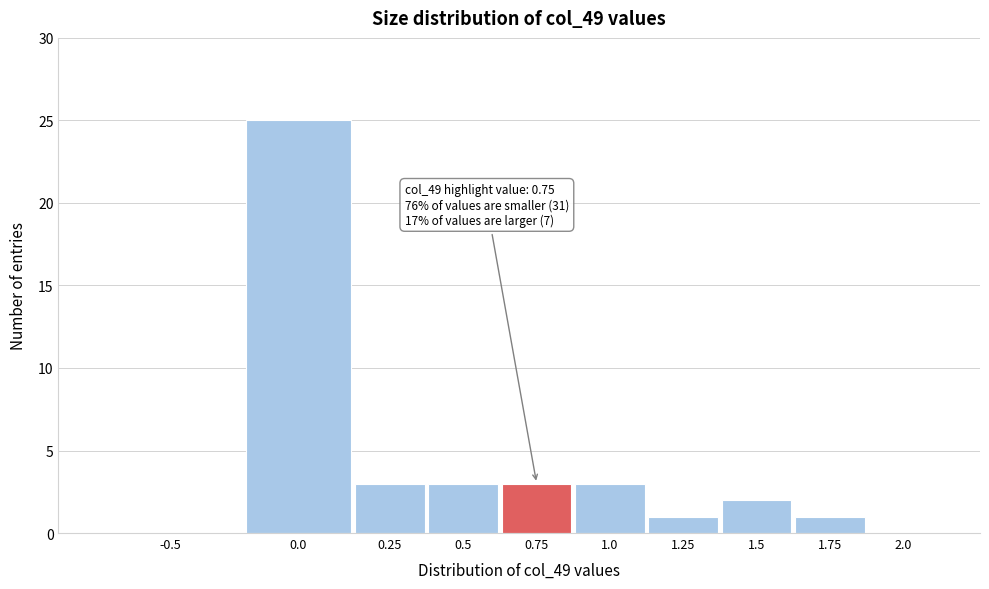

Reading left to right, transcribe all the data shown in this chart.

-0.5=0	0.0=25	0.25=3	0.5=3	0.75=3	1.0=3	1.25=1	1.5=2	1.75=1	2.0=0